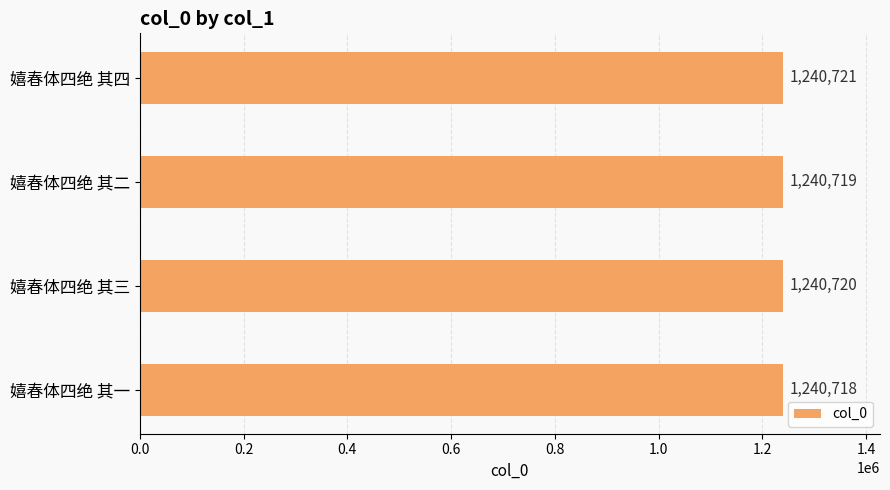

What is the ratio of the value at 嬉春体四绝 其一 to the value at 嬉春体四绝 其三?

1.0